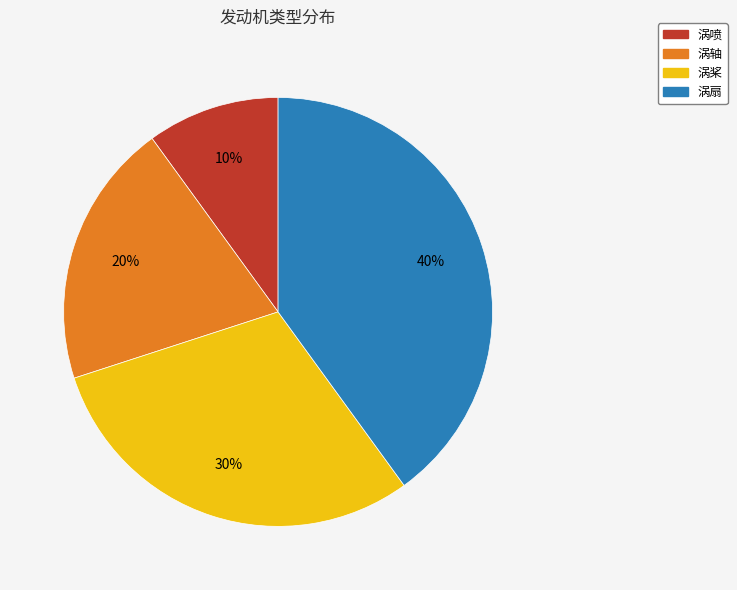

To the nearest percent, what percentage of the pie is 涡喷?

10%